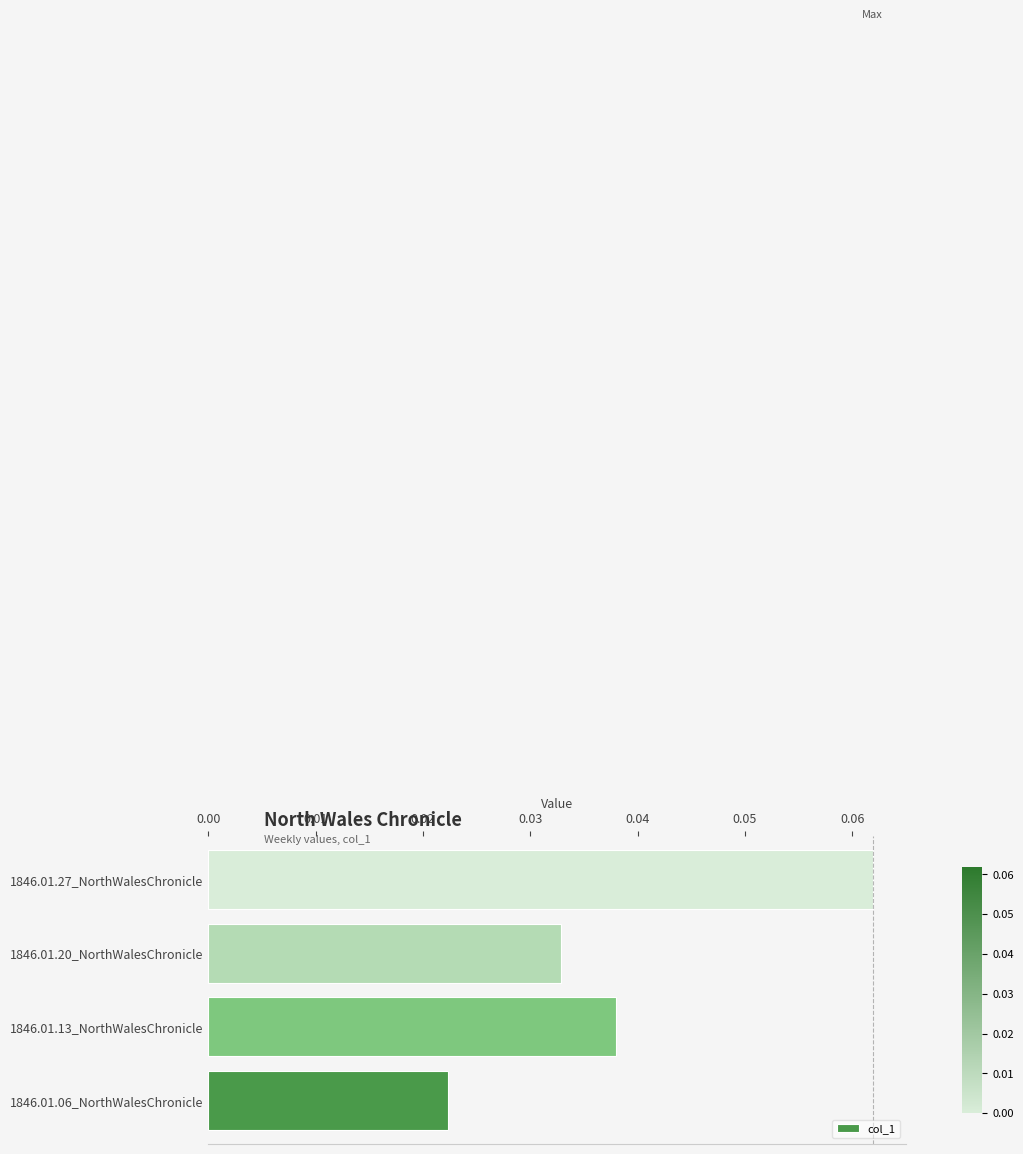

Between 1846.01.20_NorthWalesChronicle and 1846.01.06_NorthWalesChronicle, which is larger?

1846.01.20_NorthWalesChronicle